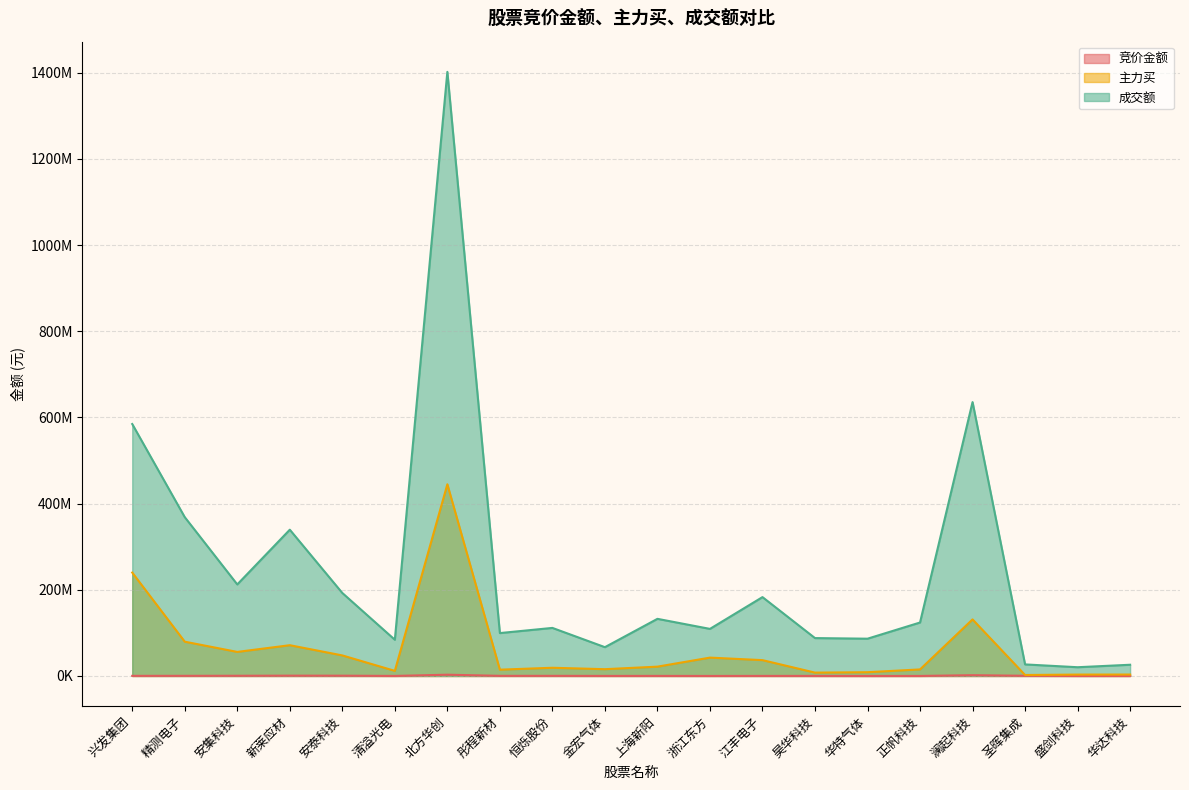

Rank the series at 昊华科技 from lowest to highest value.

竞价金额, 主力买, 成交额